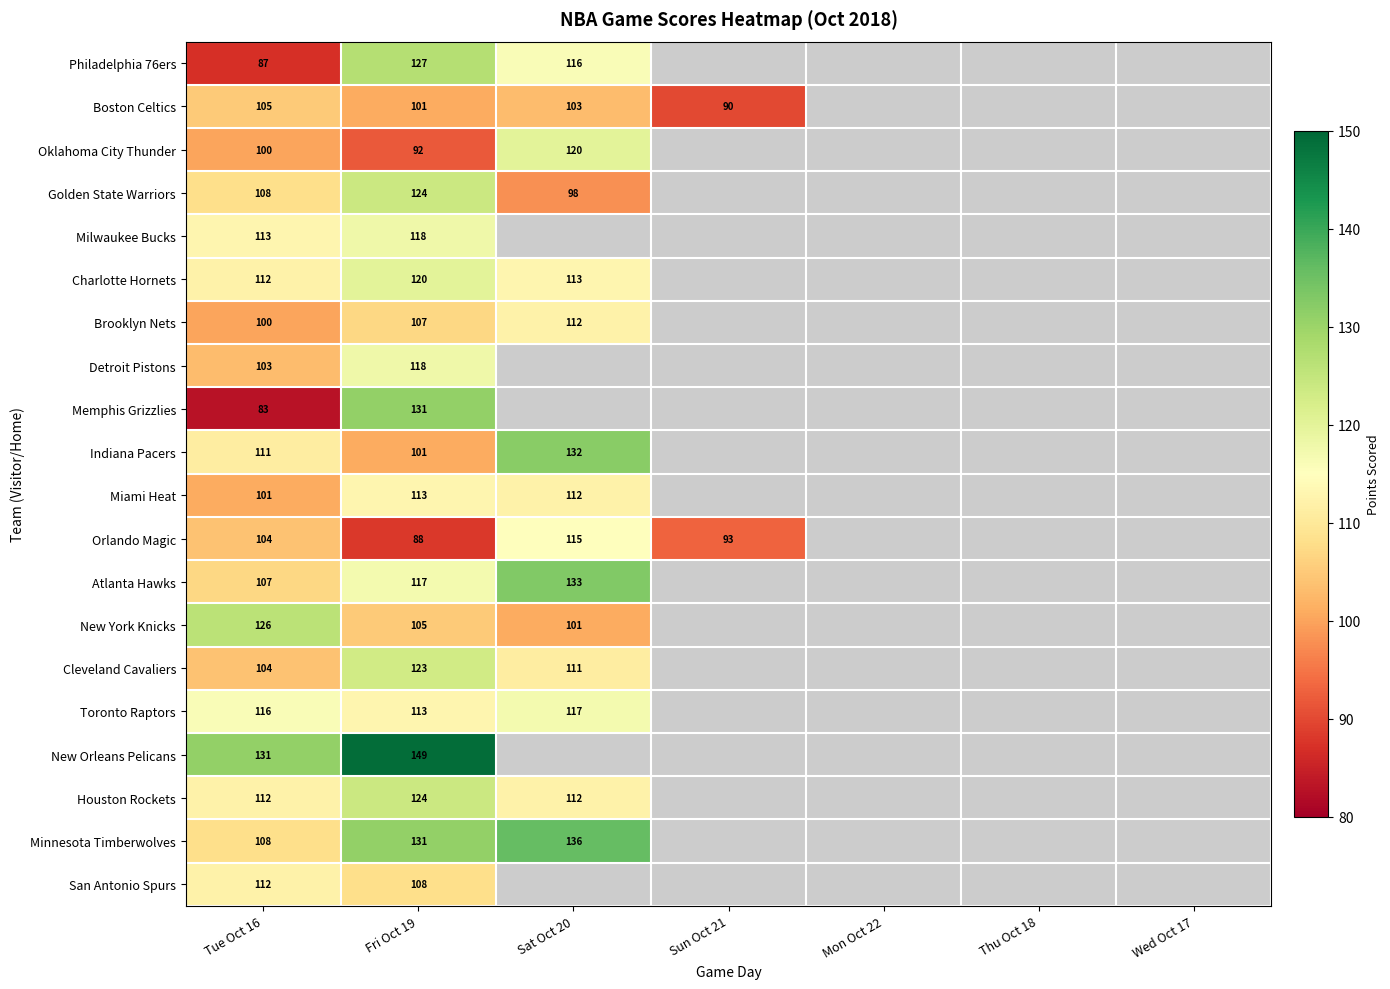

At which category is the sum across all series the highest?

Fri Oct 19